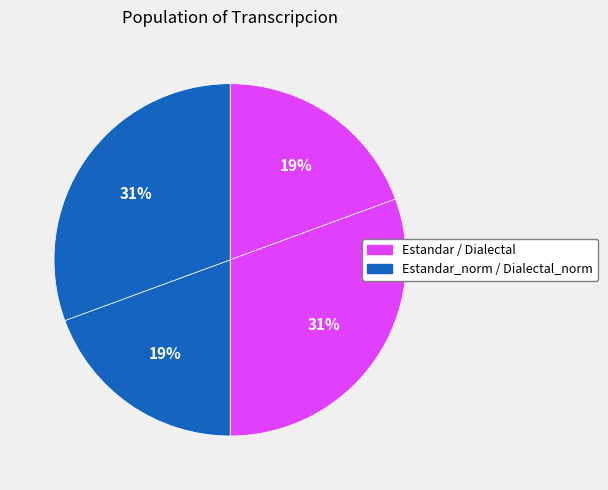

What is the smallest slice in the pie chart?

Estandar